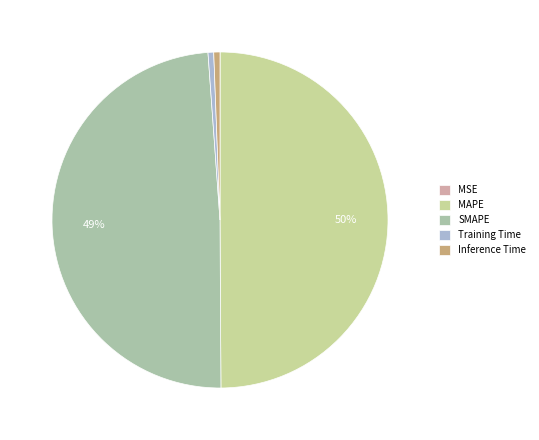

Which category has the biggest portion of the pie?

MAPE